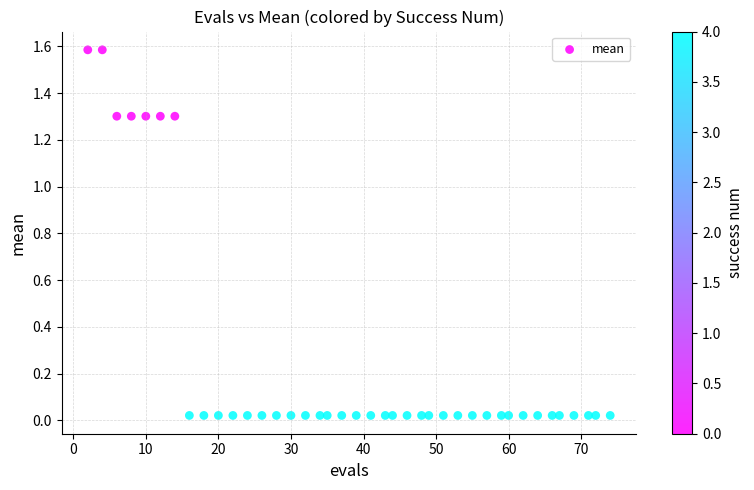

What is the range of Y values (max minus min)?

1.6